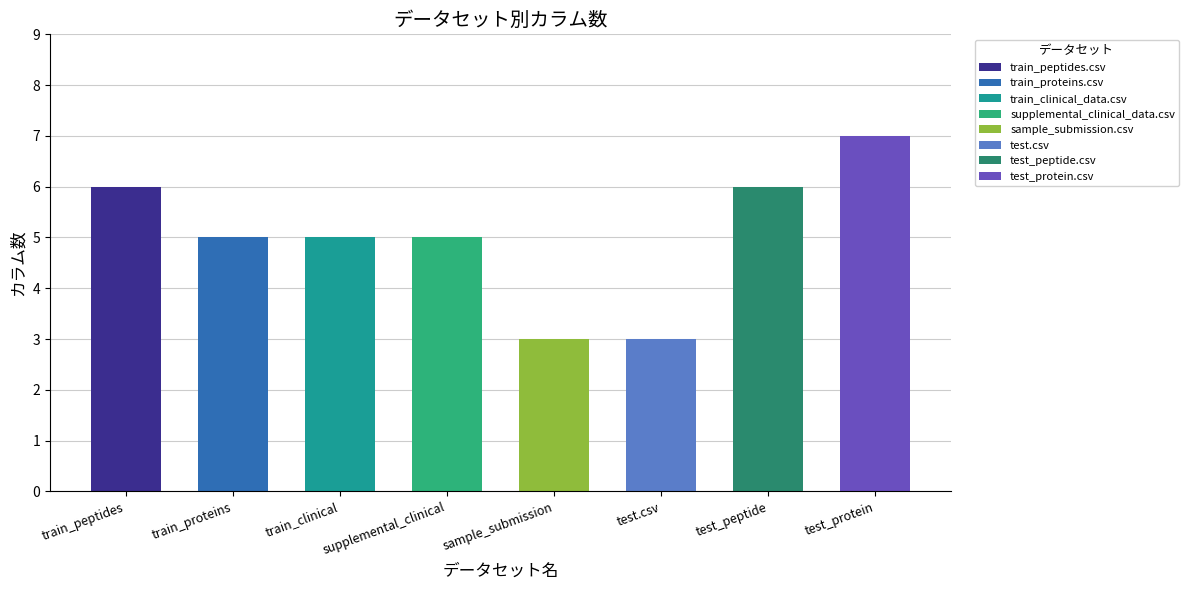

The value at test.csv is 3. True or false?

True